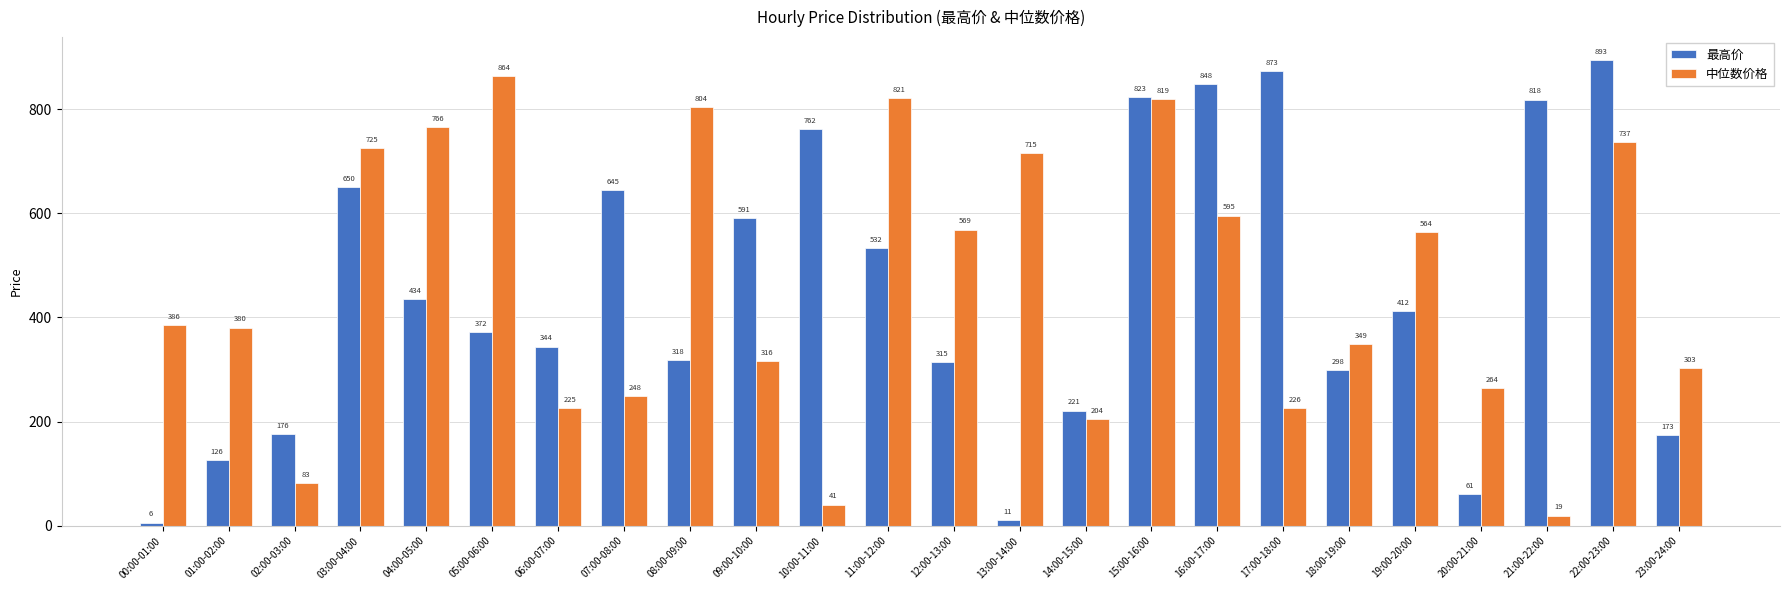

Is the value of 中位数价格 at 00:00-01:00 greater than the value of 最高价 at 02:00-03:00?

Yes